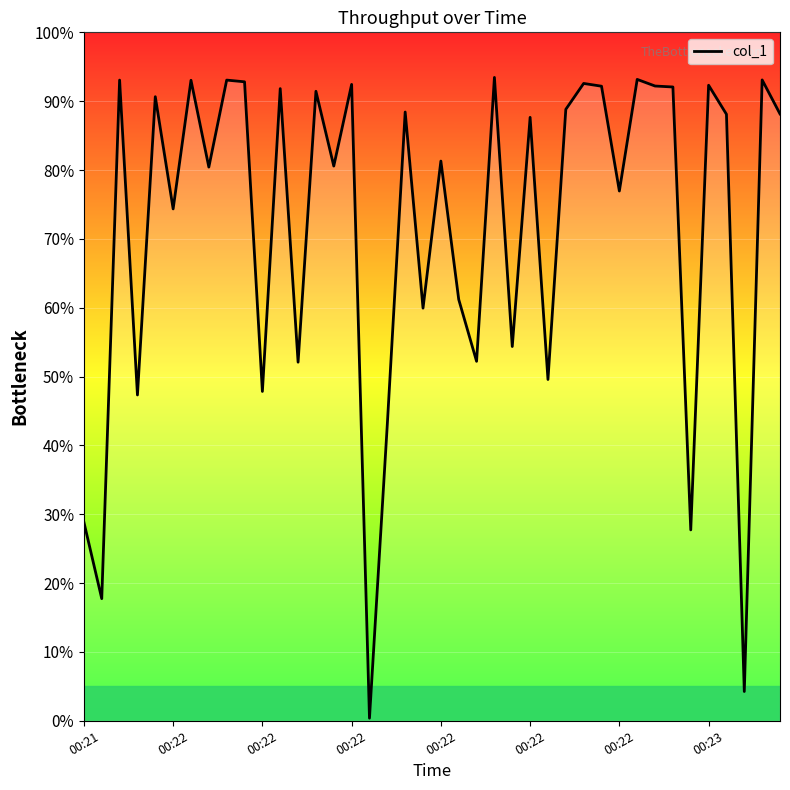

What is the greatest value displayed?

93.5